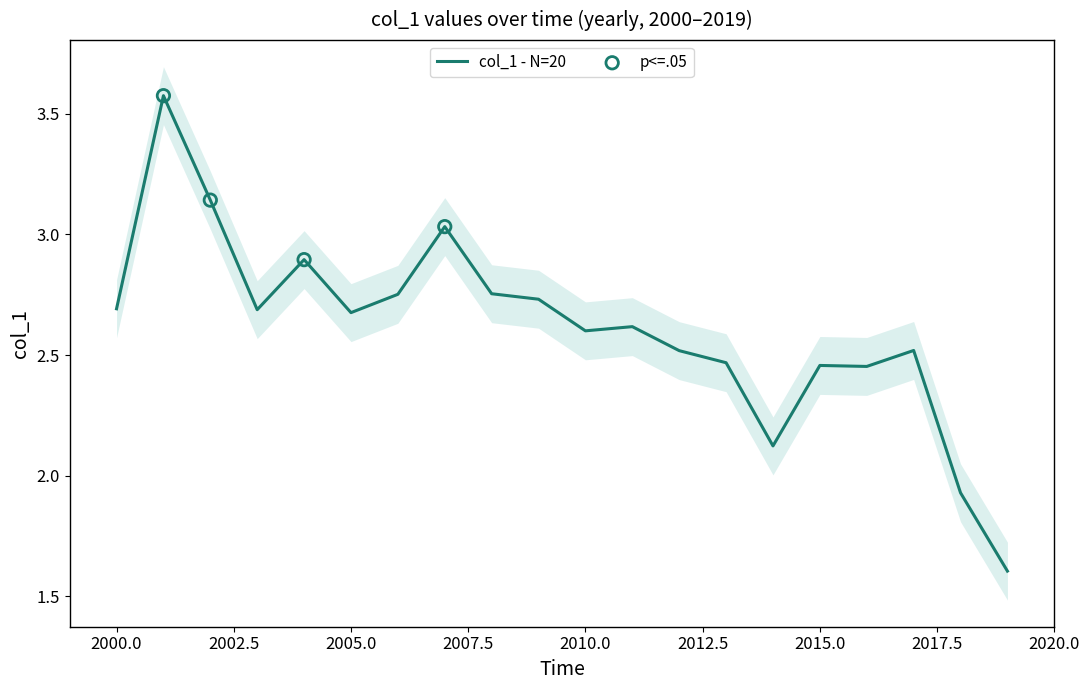

Which has a higher value, 2003-10-15 or 2002-10-15?

2002-10-15